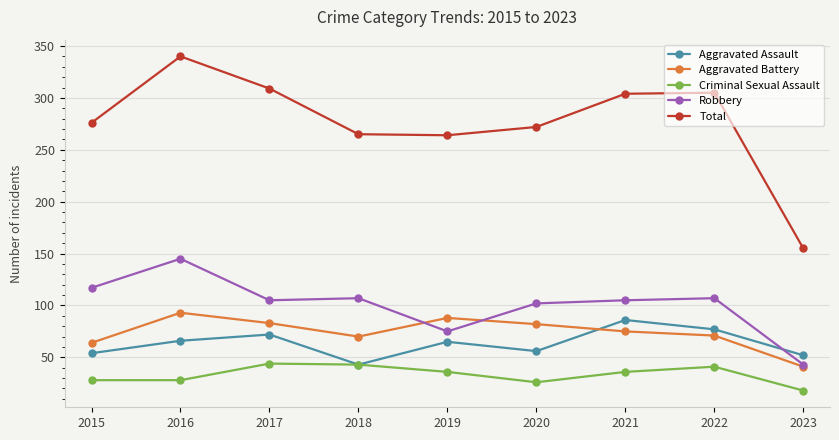

Is it true that Robbery equals 117 at 2015?

True